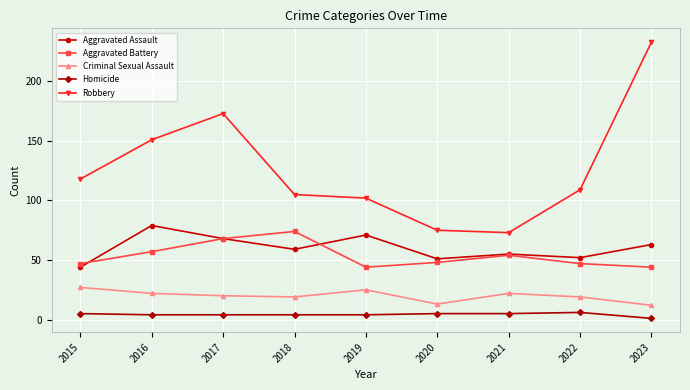

Where is the first local maximum for Robbery?

2017